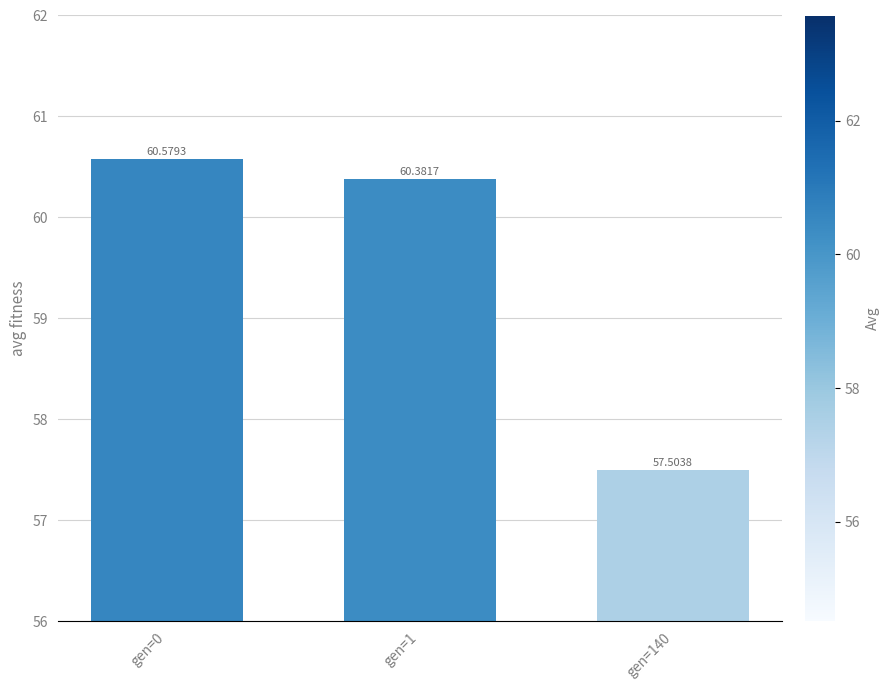

What is the sum of all values?

178.5